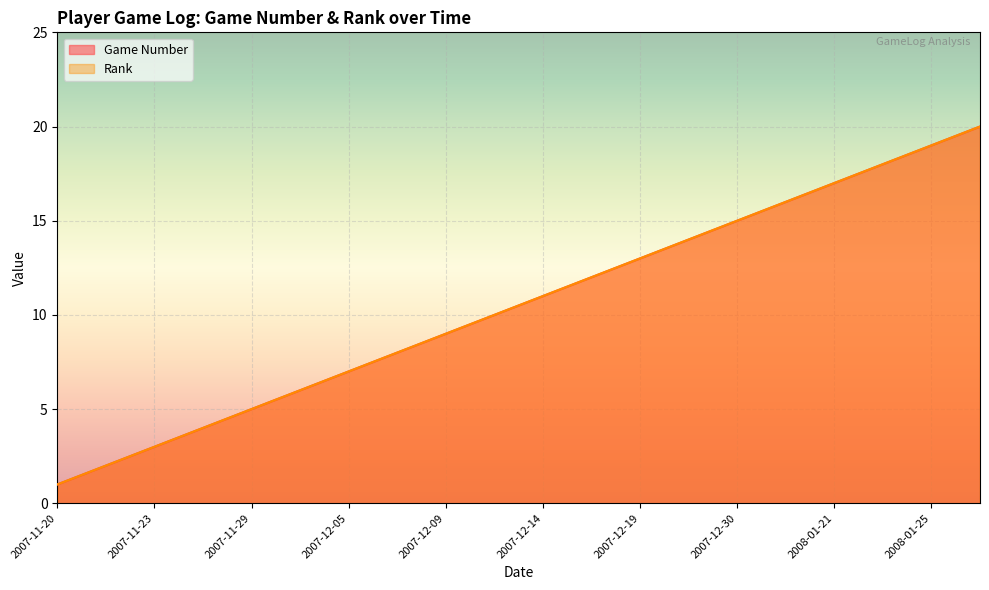

What is the label of the 4th point from the left?

2007-11-24